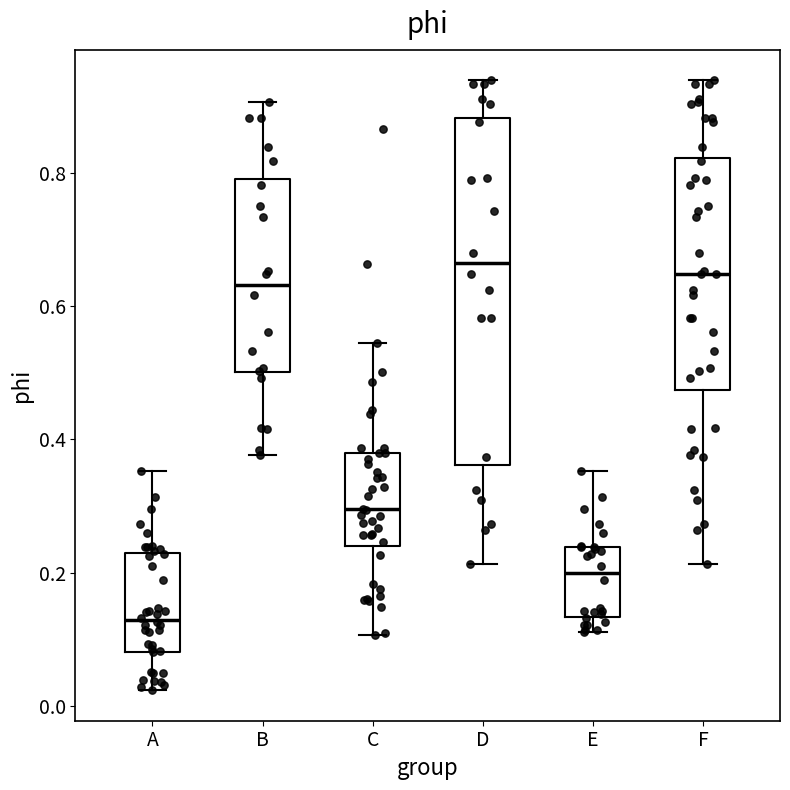

Where does the median line of the box for B sit on the y-axis? The values are not printed on the chart, so give them approximately, as read against the axis.

0.64